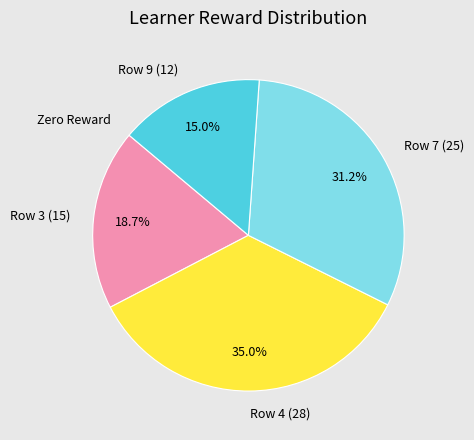

To the nearest percent, what is the average slice percentage?

20%